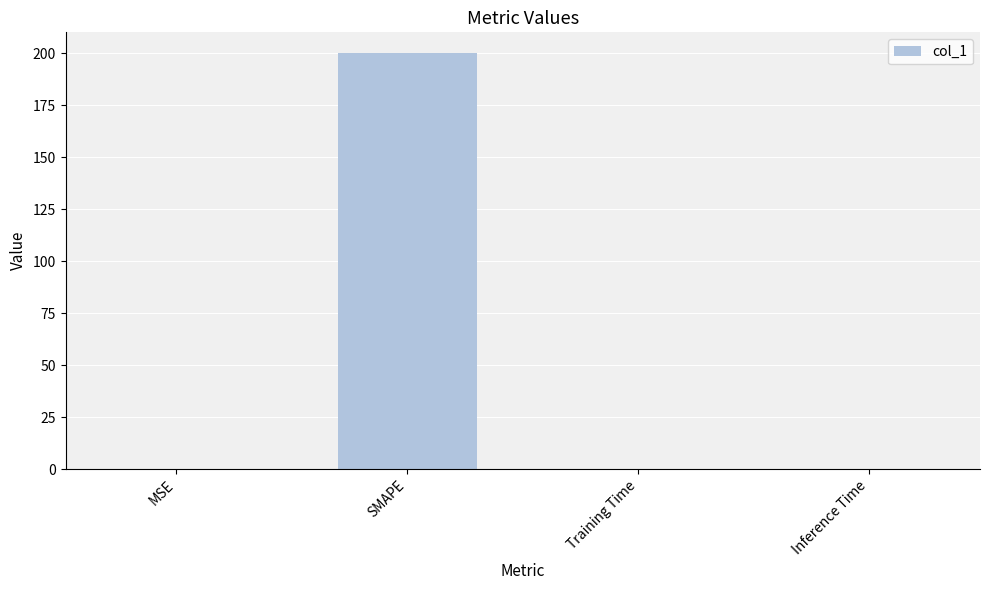

What is the sum of the values at Inference Time and SMAPE?

200.0